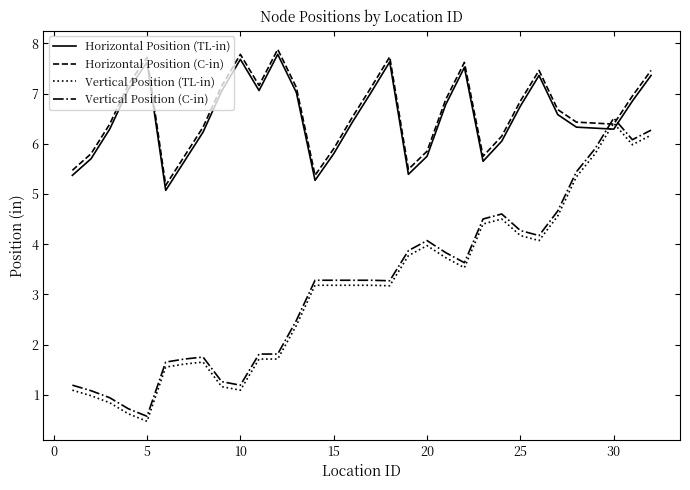

What is the greatest value displayed?

7.9